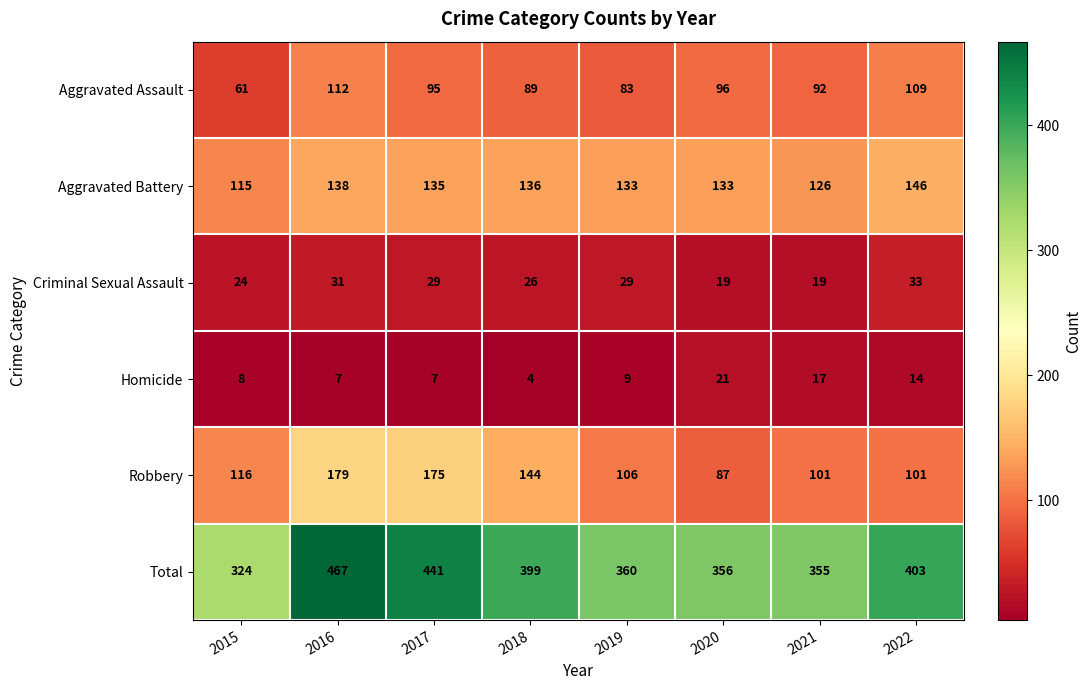

Which series has the largest total across all categories?

Total